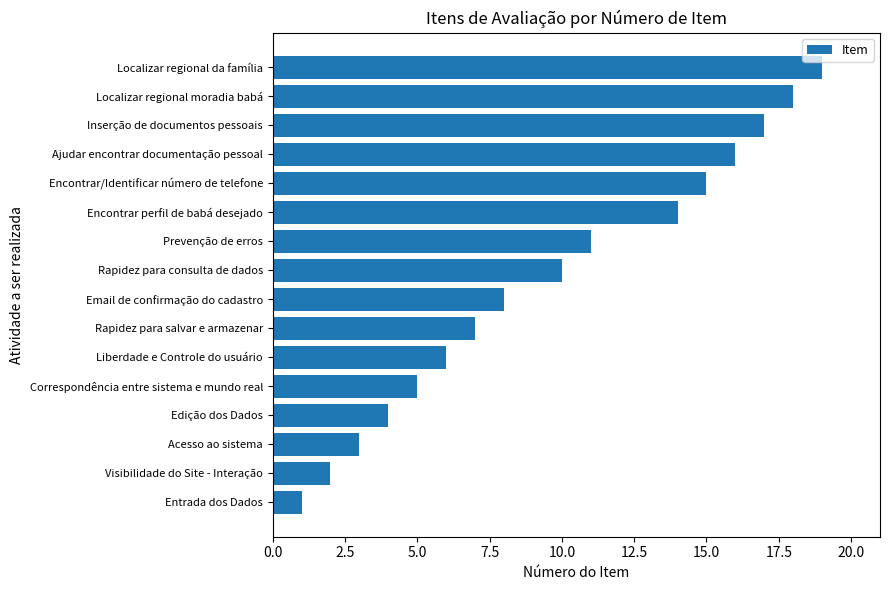

List the labels in order of value, smallest first.

Entrada dos Dados, Visibilidade do Site - Interação, Acesso ao sistema, Edição dos Dados, Correspondência entre sistema e mundo real, Liberdade e Controle do usuário, Rapidez para salvar e armazenar, Email de confirmação do cadastro, Rapidez para consulta de dados, Prevenção de erros, Encontrar perfil de babá desejado, Encontrar/Identificar número de telefone, Ajudar encontrar documentação pessoal, Inserção de documentos pessoais, Localizar regional moradia babá, Localizar regional da família